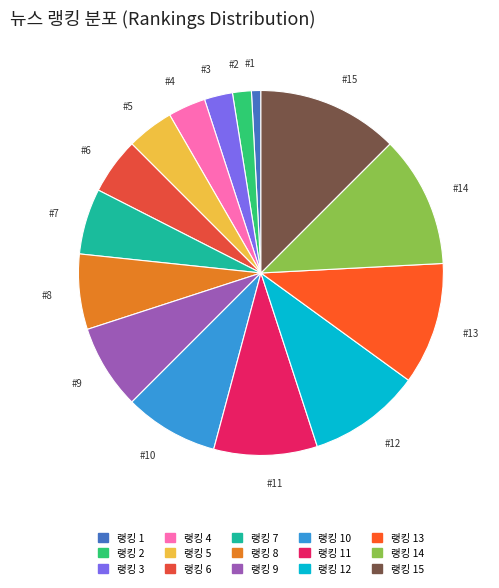

What is the smallest slice in the pie chart?

1